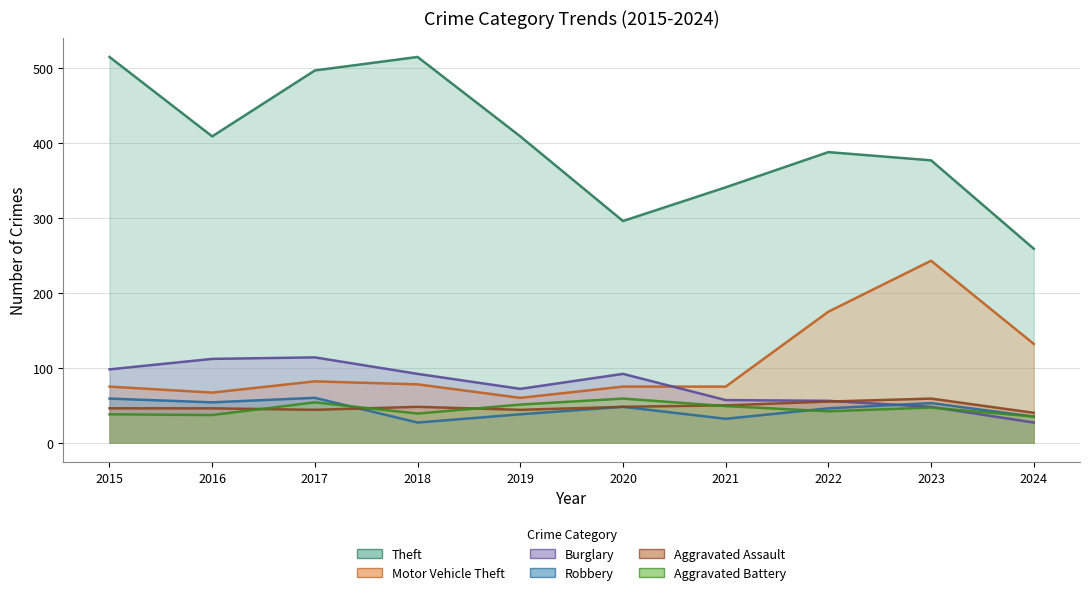

Is the value of Robbery at 2016 greater than the value of Aggravated Assault at 2021?

Yes